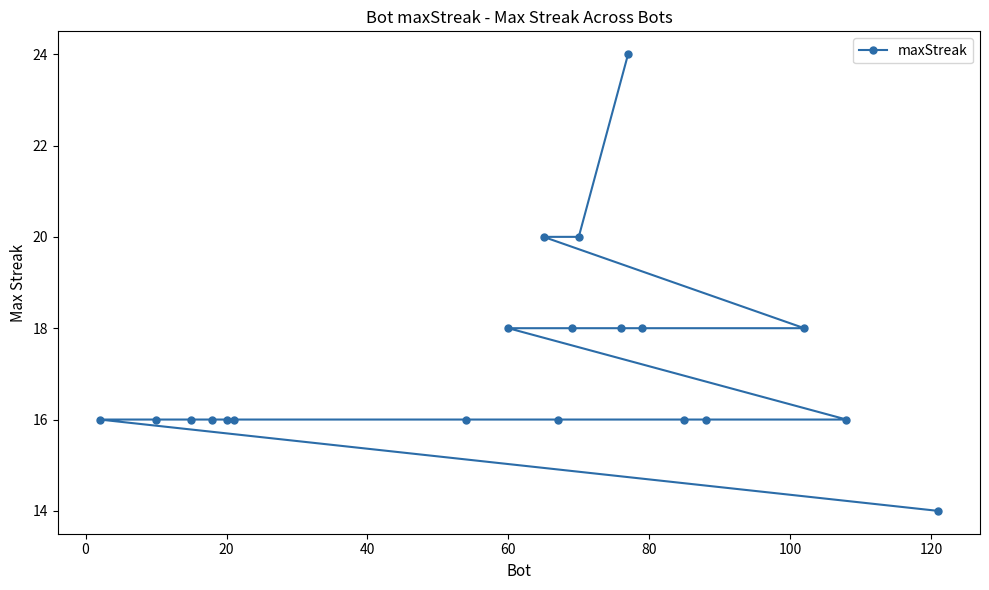

Is it true that the value at 60 is 18?

True